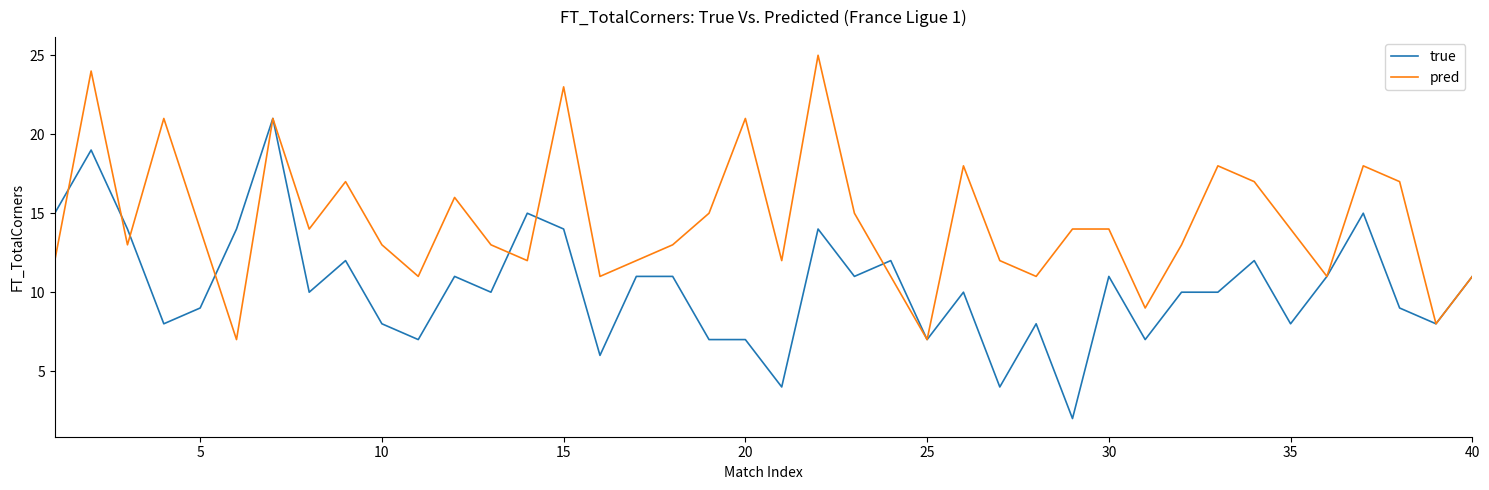

What is the maximum value shown in the chart?

25